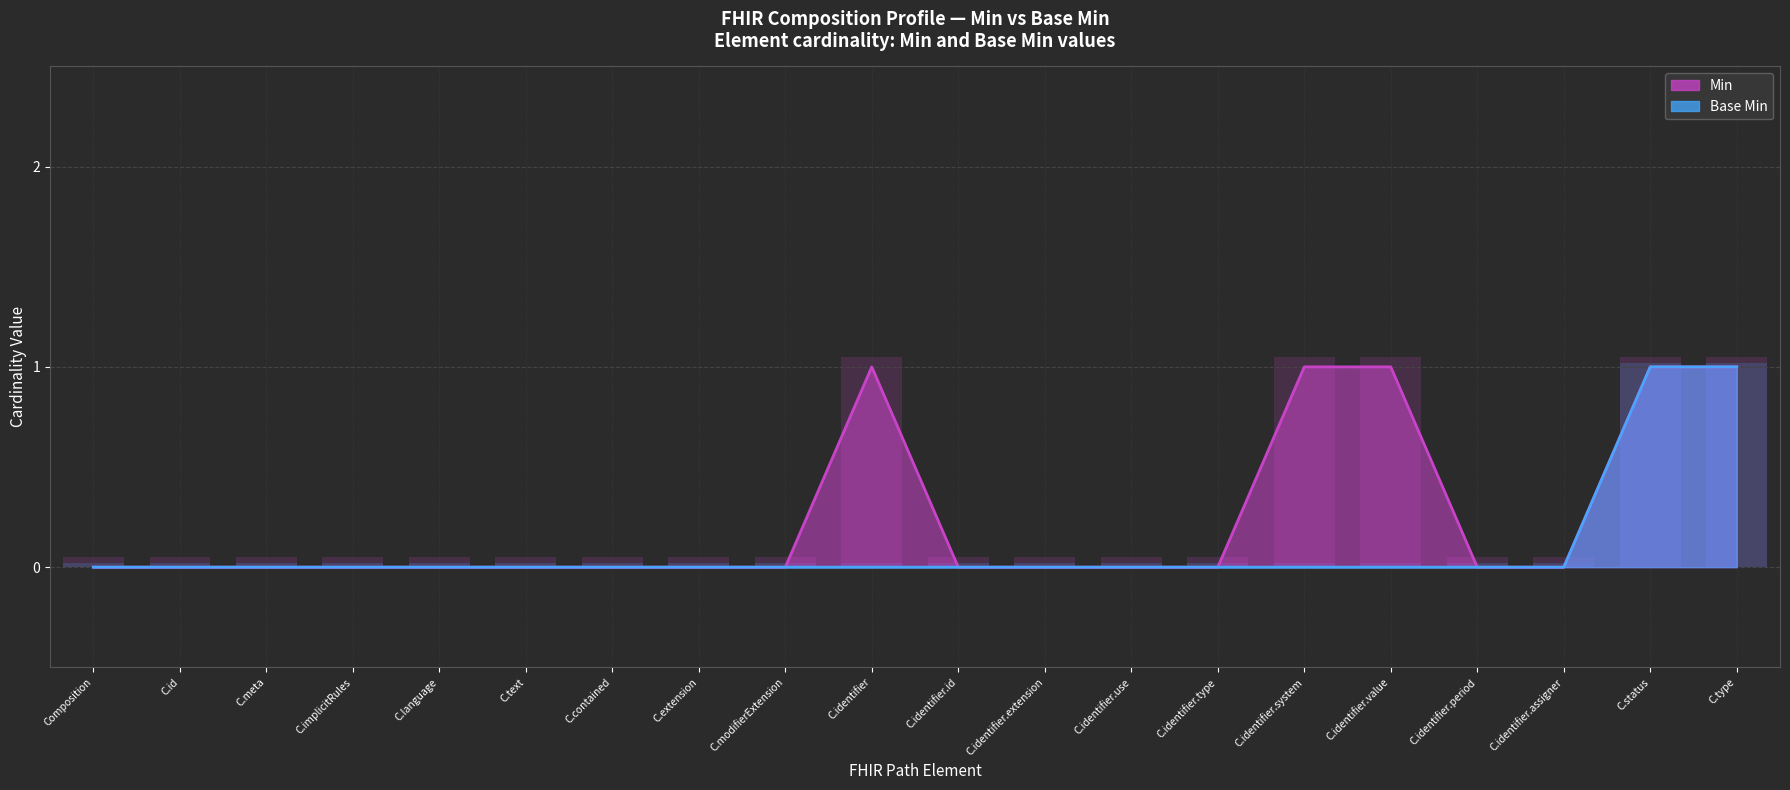

At how many categories does at least one series exceed 0?

5